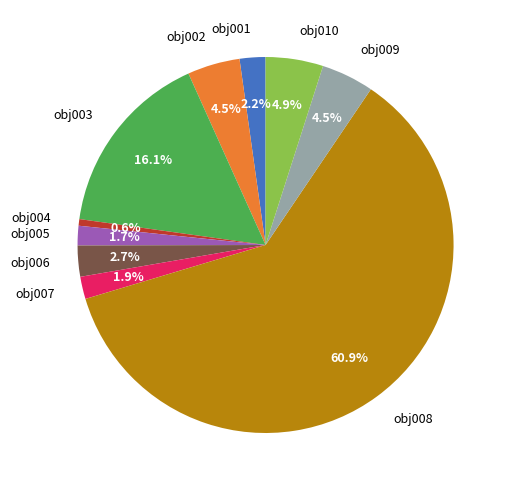

Is it true that obj008 is 55% of the pie?

False